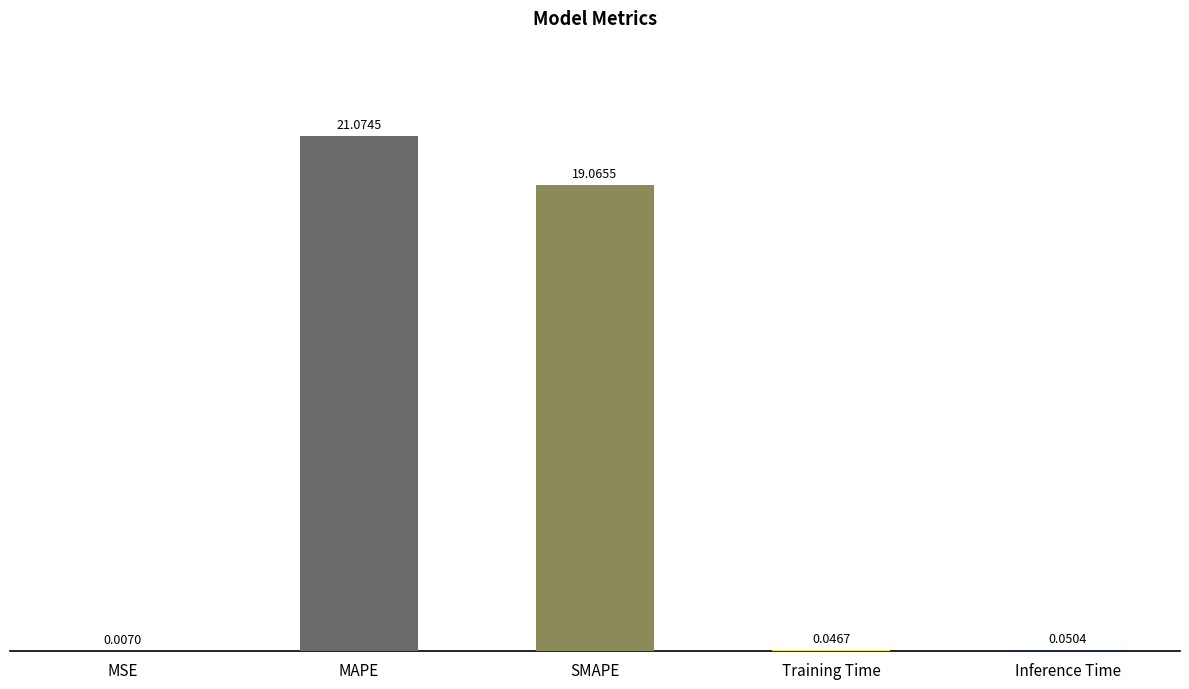

What is the change in value from MAPE to Training Time?

-21.0